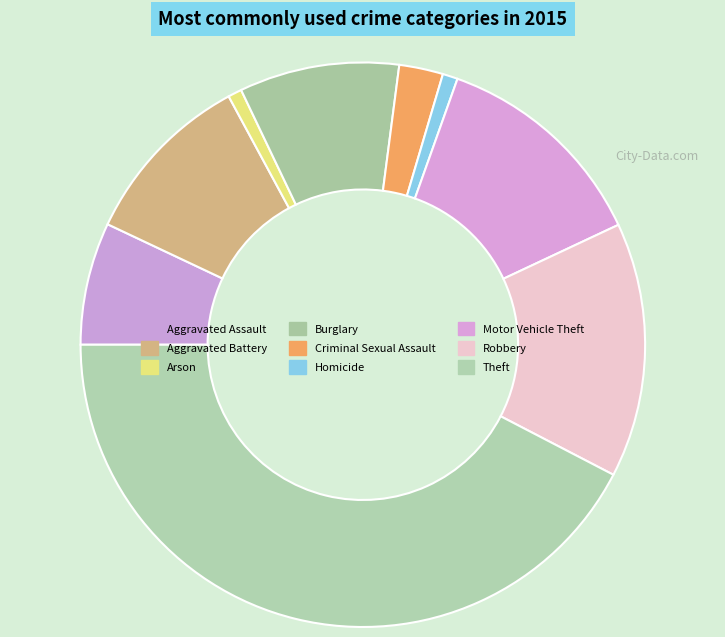

How many slices are in this pie chart?

9